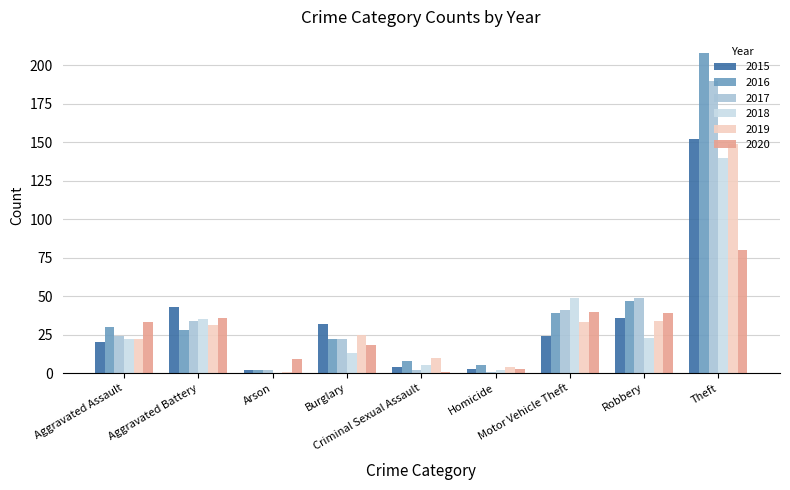

What is the maximum value shown in the chart?

208